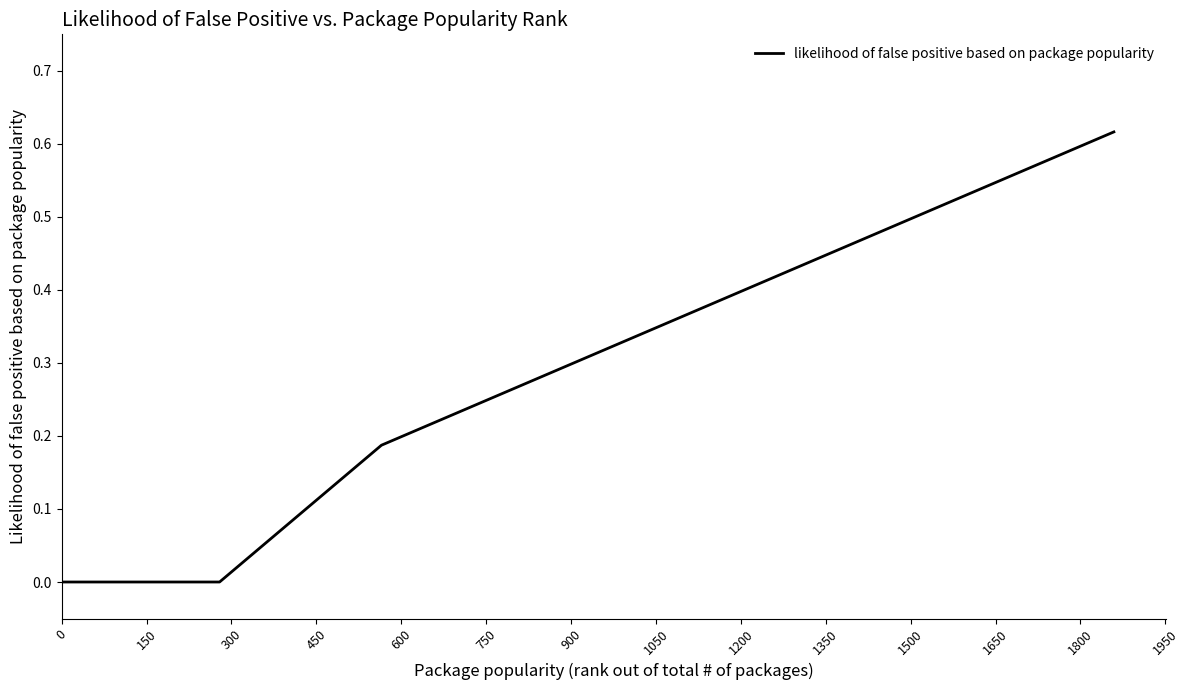

How many lines are shown in the chart?

1